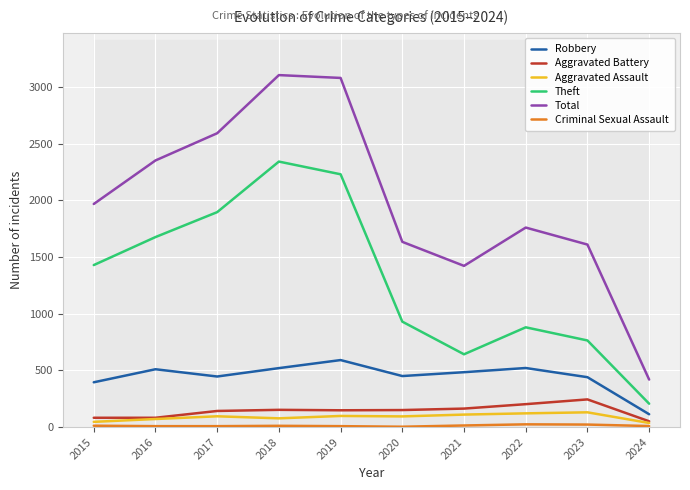

What is the value of the Criminal Sexual Assault point at the 9th from the left?

22